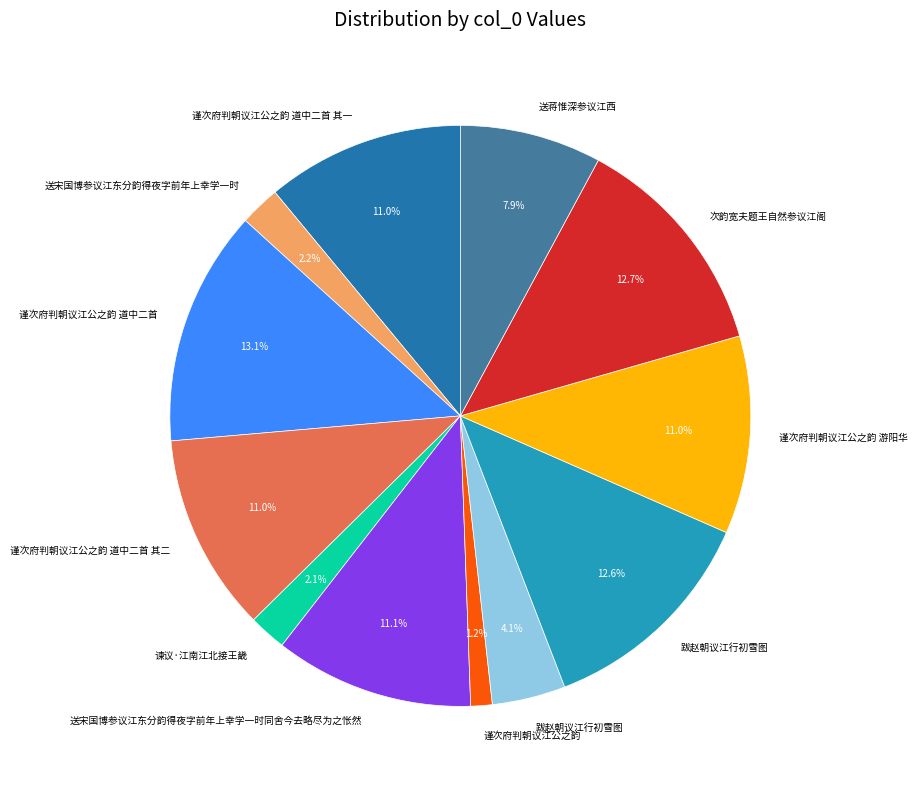

Is there any slice that represents more than half of the pie?

No